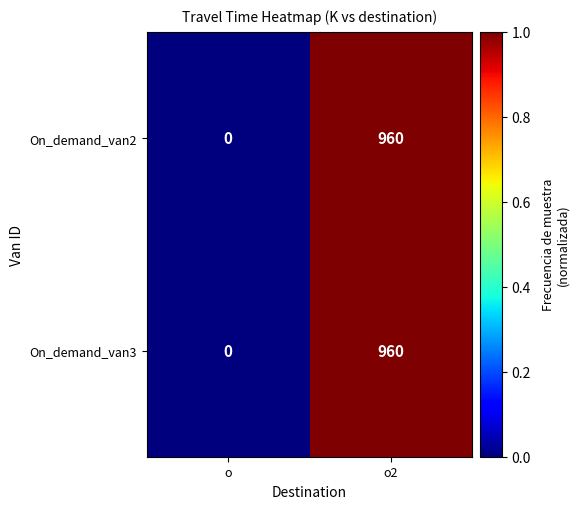

What is the total value across all series at o2?

1920